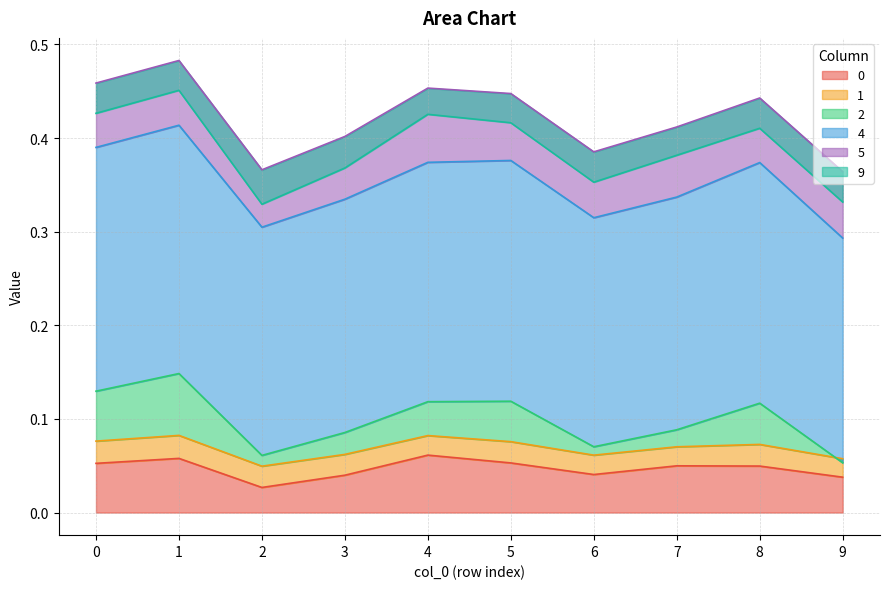

The 0 series shows 0.1 at 7. True or false?

False